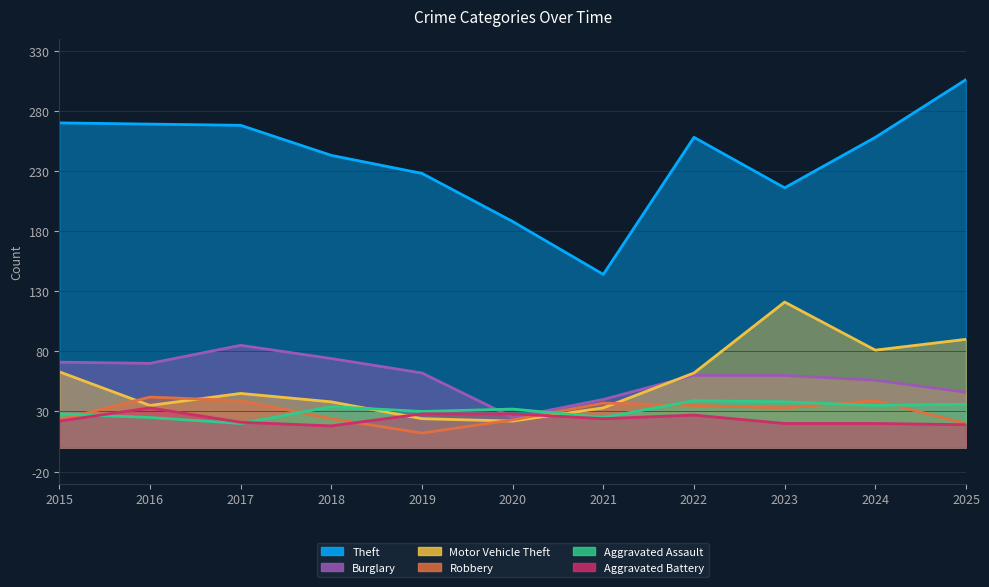

Where does the Aggravated Assault series first go above 32?

2018